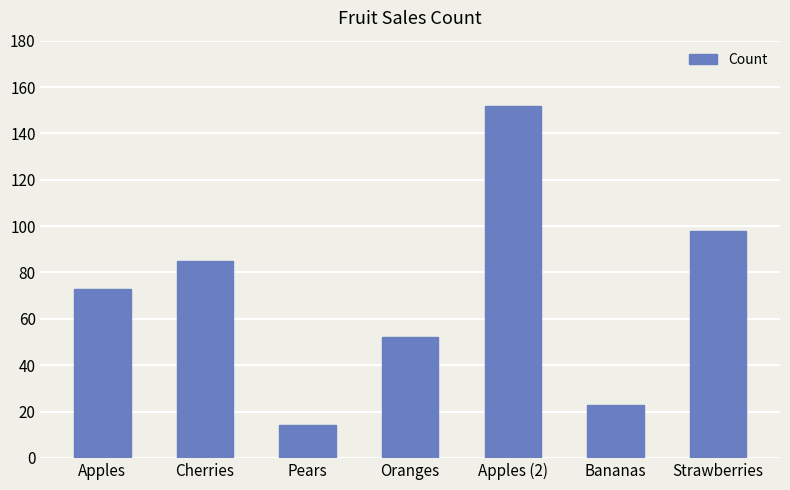

What is the label of the 2nd bar from the right?

Bananas